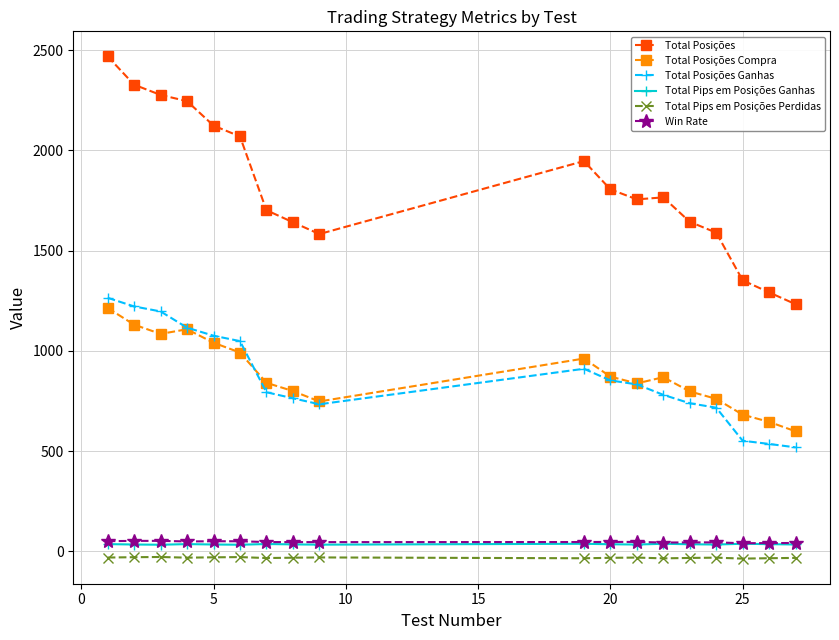

True or false: Total Posições Compra has more than 0 points higher than both neighbors.

True